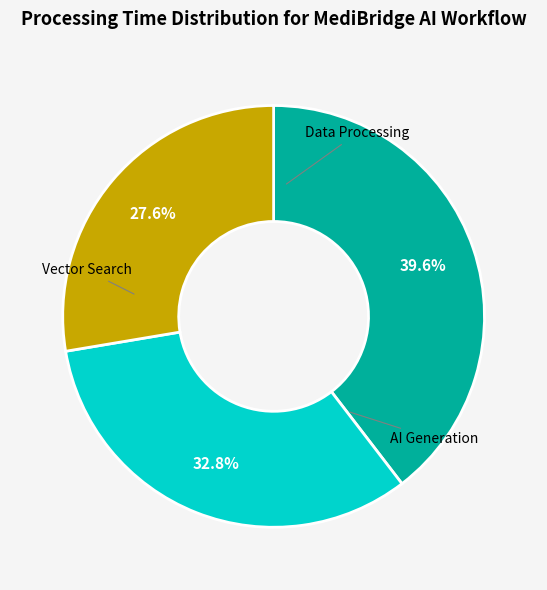

Does any single category account for the majority?

No